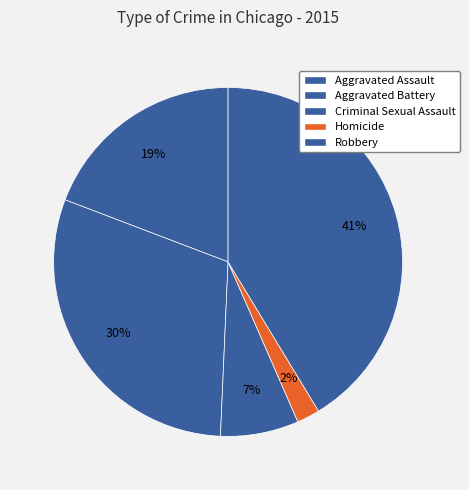

What portion of the pie excludes Robbery?

58.7%